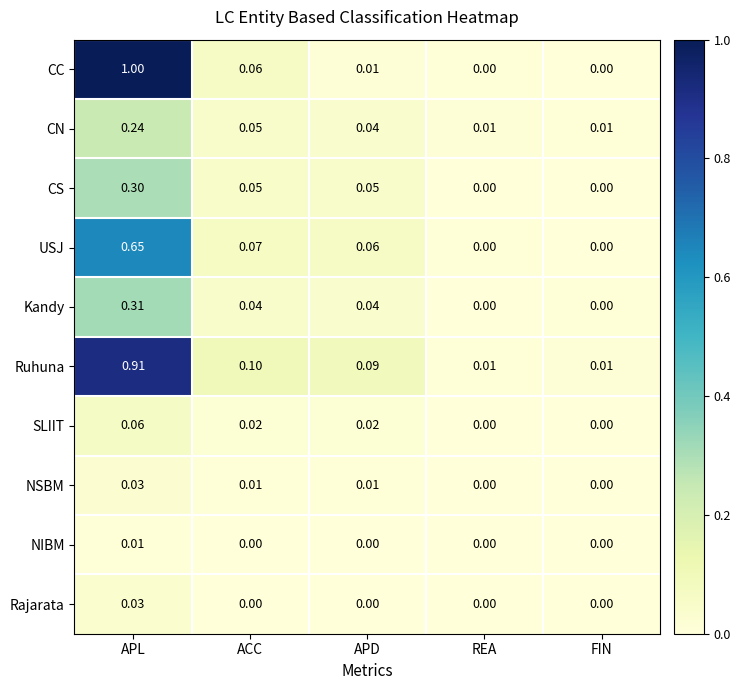

Which category has the highest value in the Rajarata series?

APL